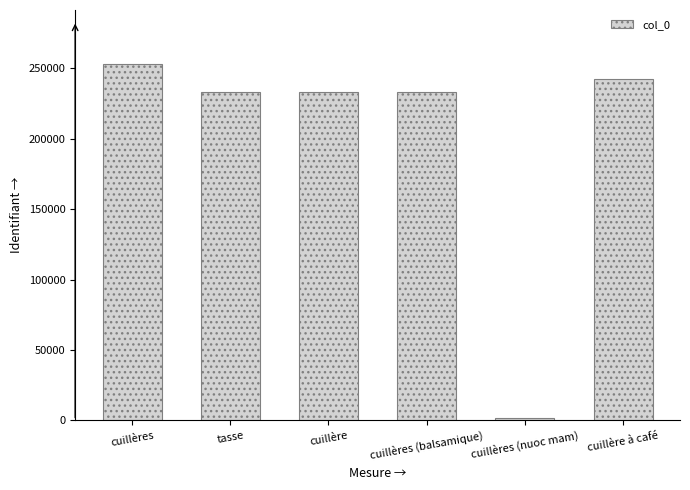

What is the sum of all values?

1197134